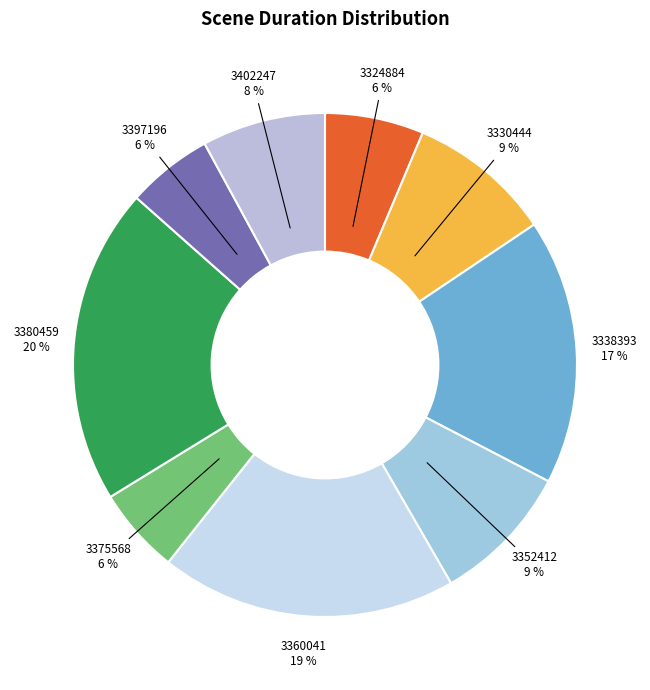

Between 3360041 and 3338393, which is larger?

3360041